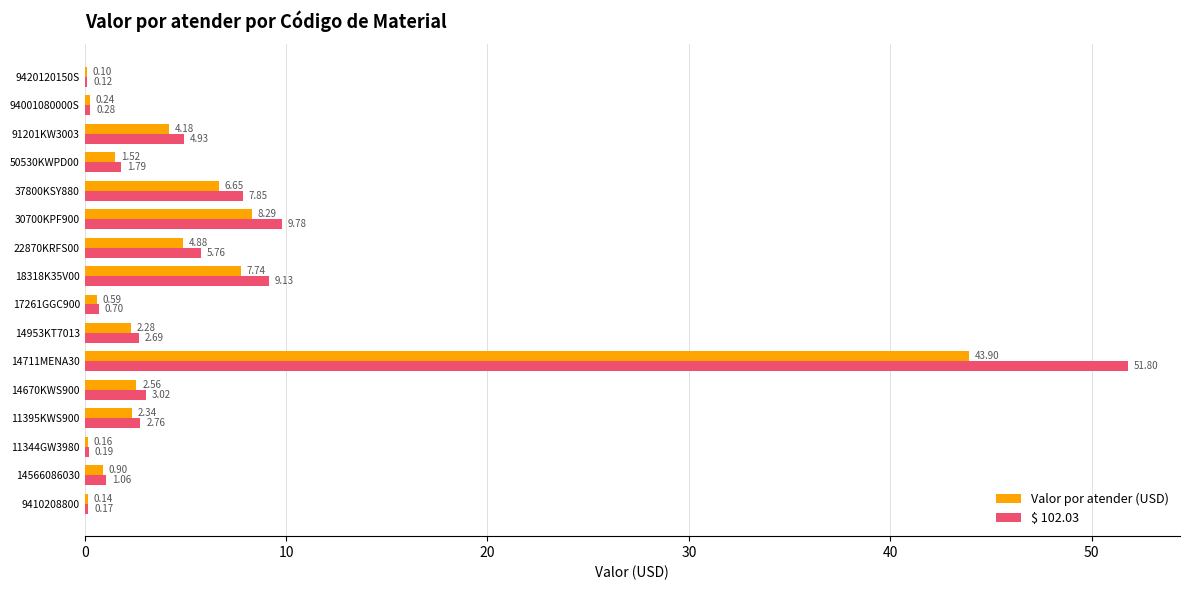

What is the sum of all Valor por atender (USD) values?

86.5